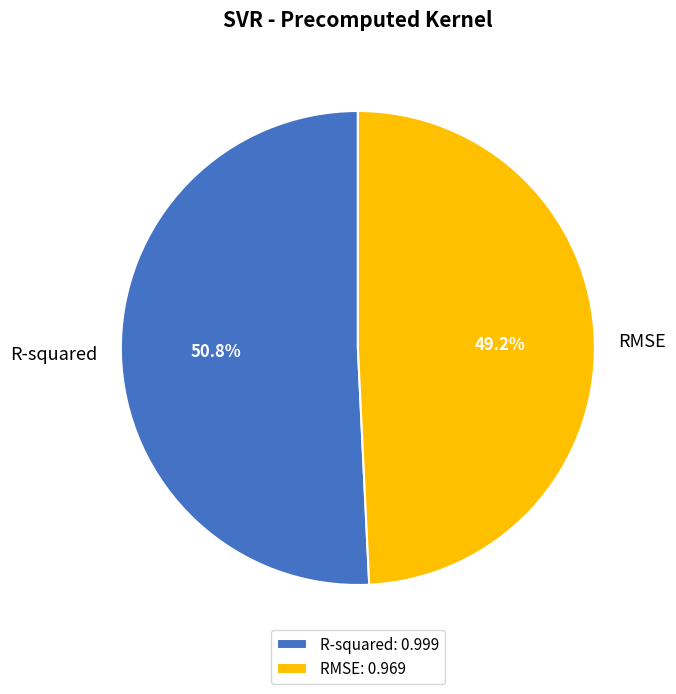

The R-squared slice represents 51% of the pie. True or false?

True